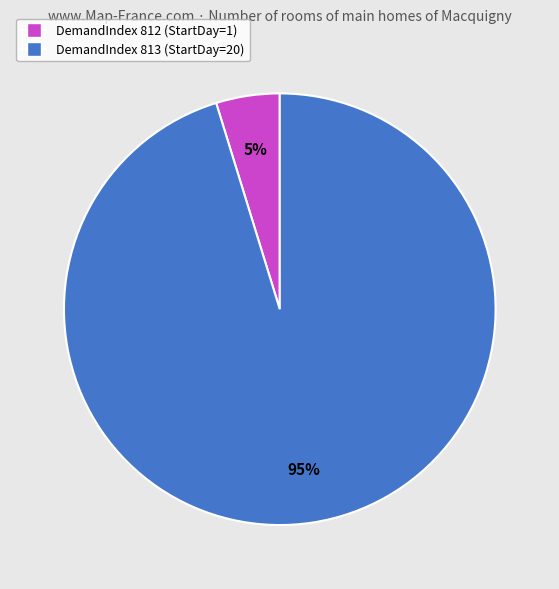

To the nearest percent, what is the difference between the largest and smallest slice percentages?

90%